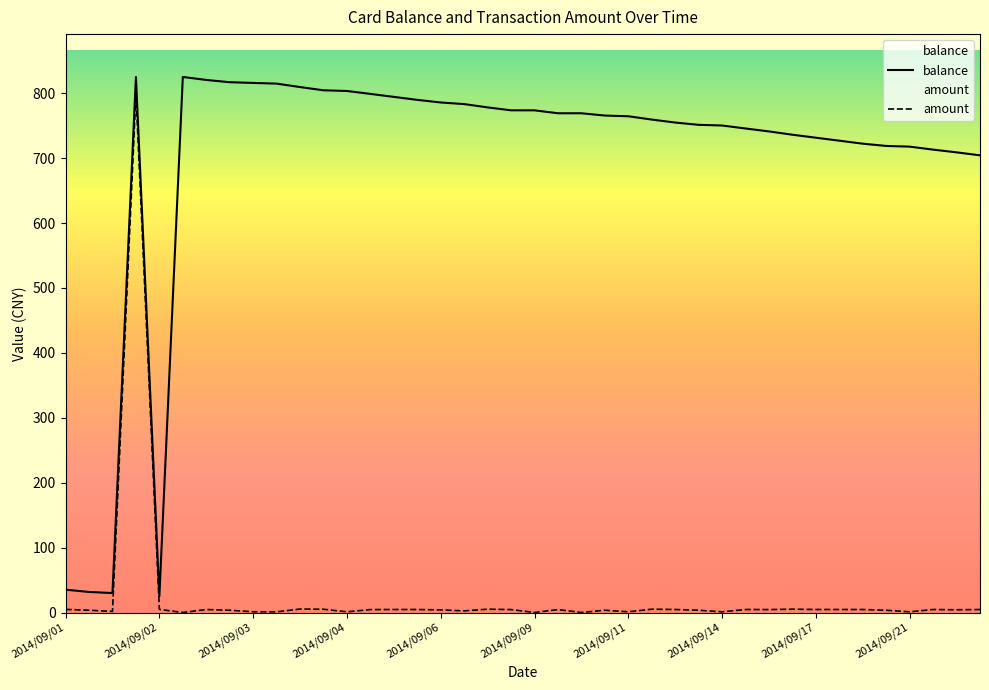

What is the total value across all series at 2014/09/09?

773.8